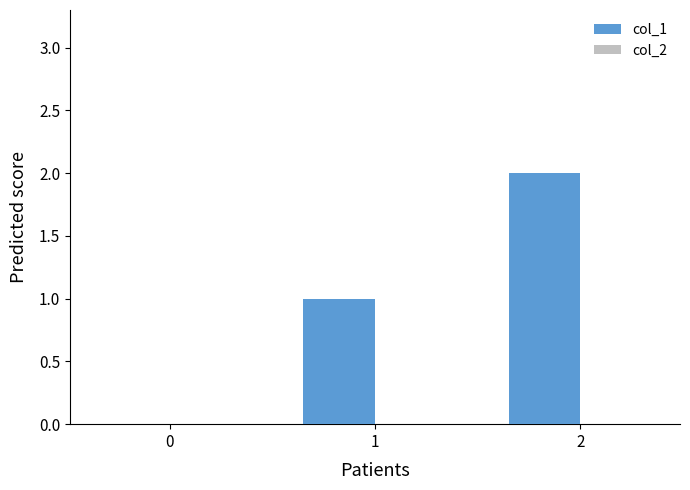

What is the sum of all values?

3